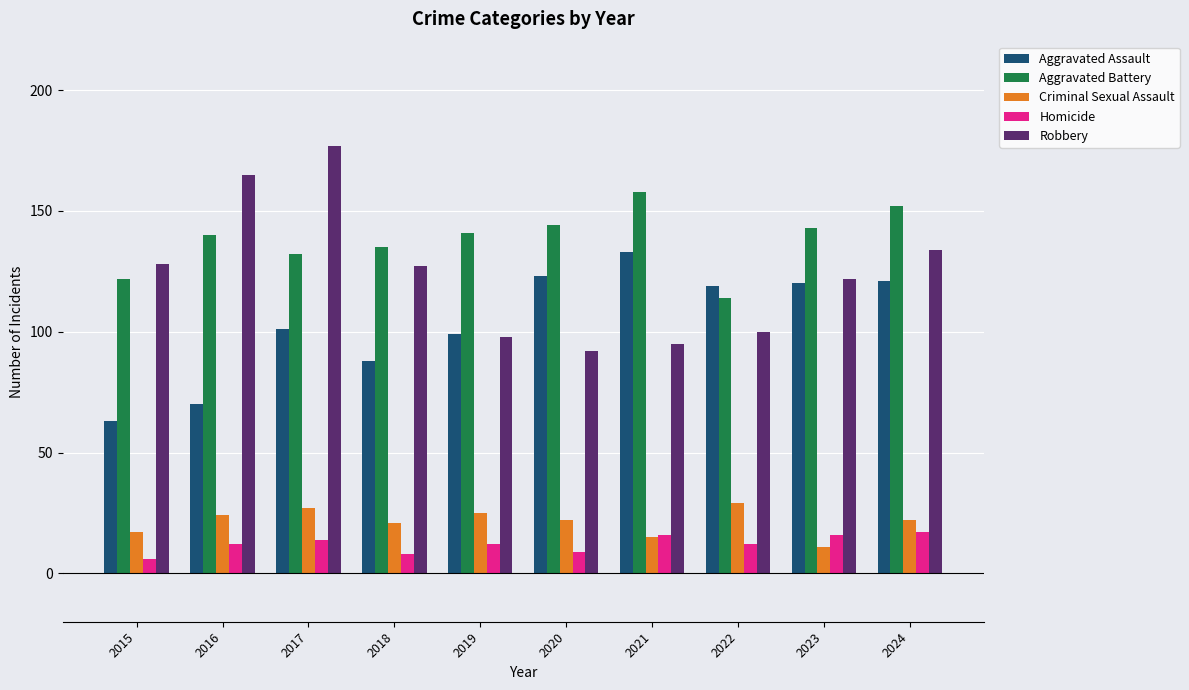

What is the greatest value displayed?

177